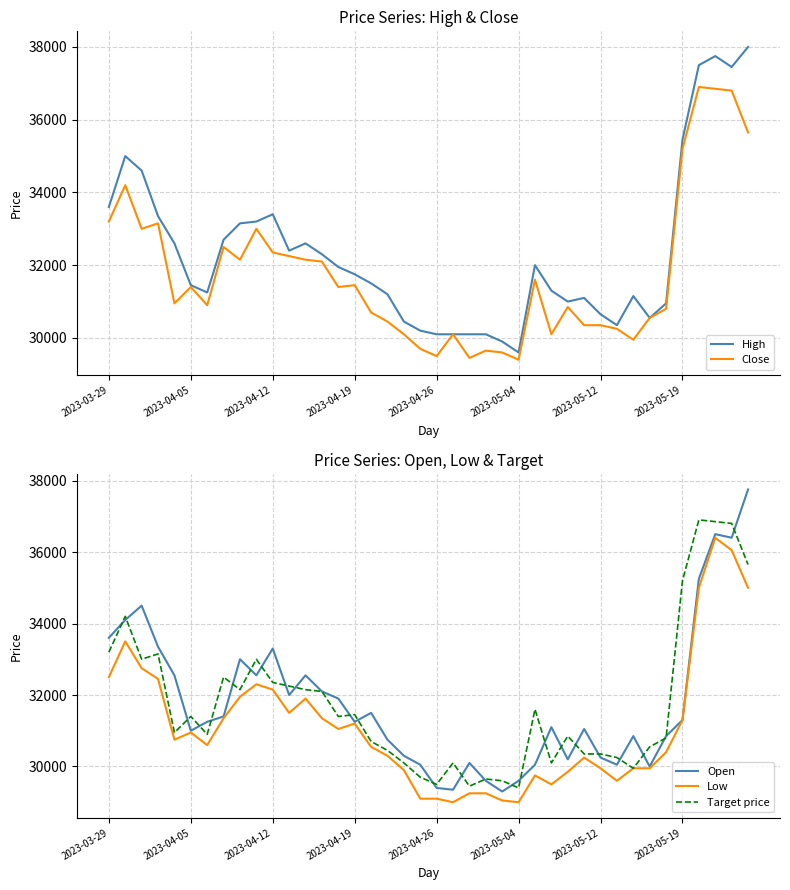

What are all the series names shown in the legend?

High, Close, Open, Low, Target price